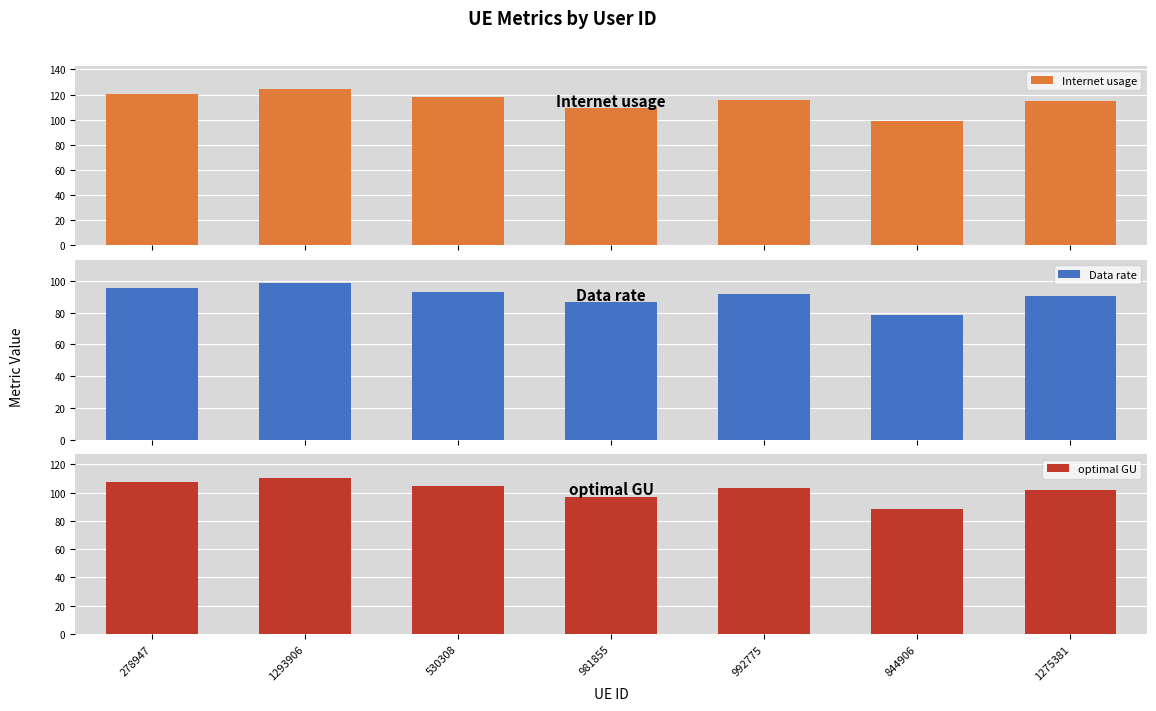

What position from the left is 1275381?

7